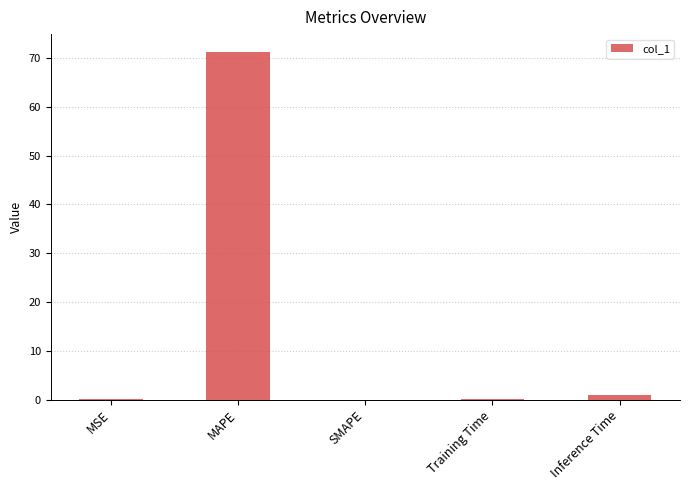

Between Training Time and MAPE, which is larger?

MAPE